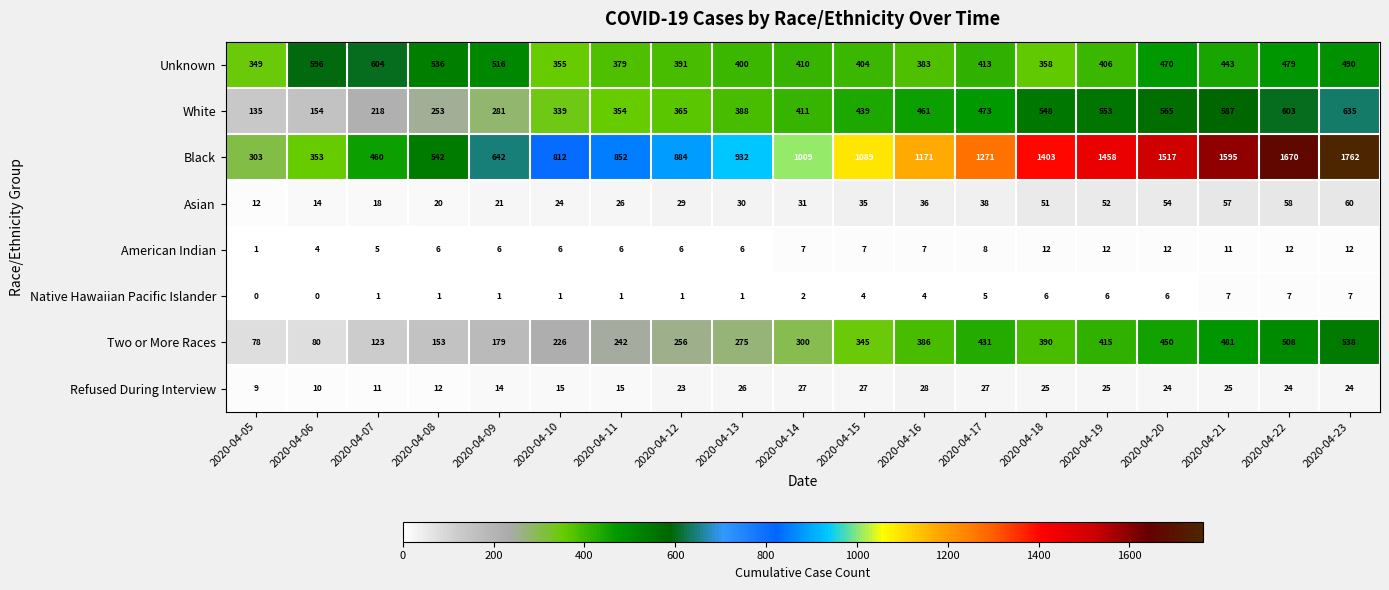

The value of Refused During Interview at 2020-04-23 is 24. True or false?

True